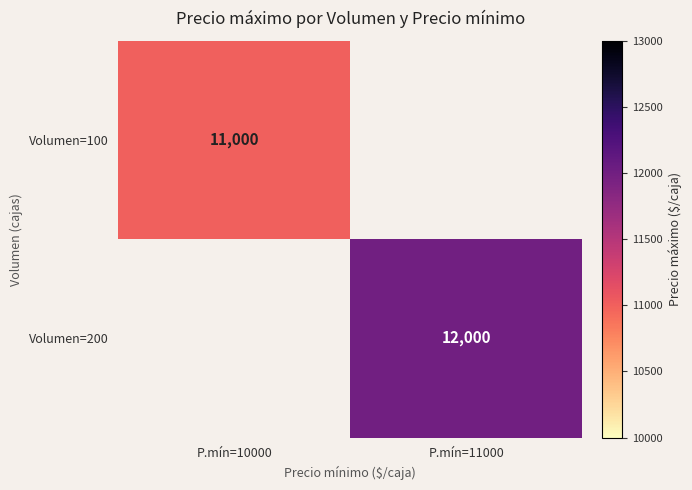

Is the value of Volumen=100 at P.mín=10000 greater than the value of Volumen=200 at P.mín=11000?

No